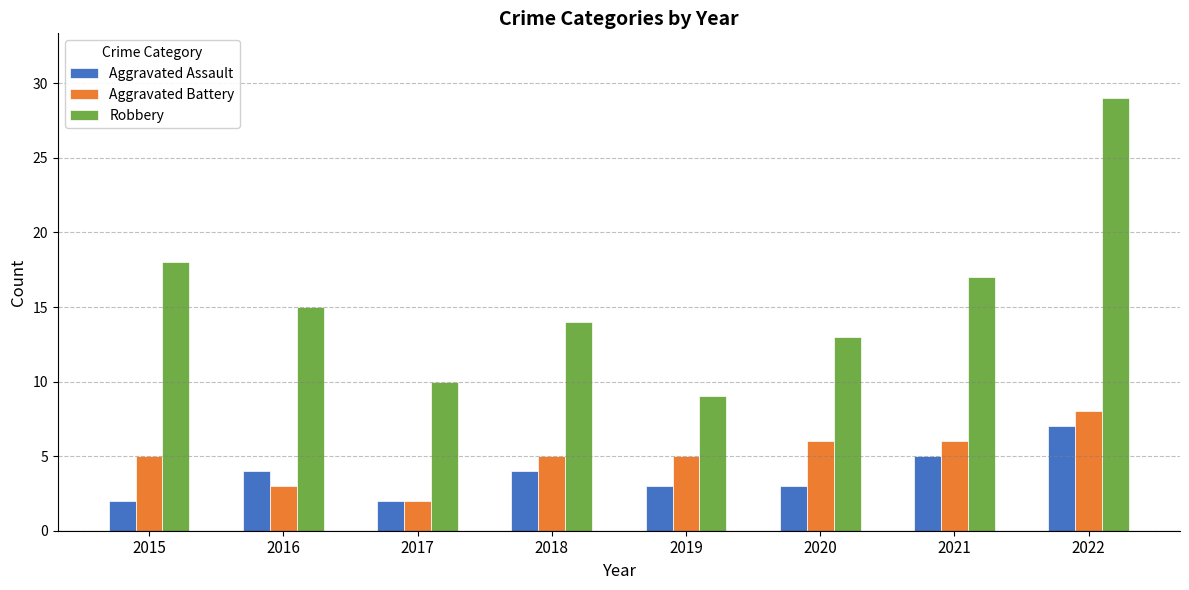

How many distinct data groups are displayed?

3